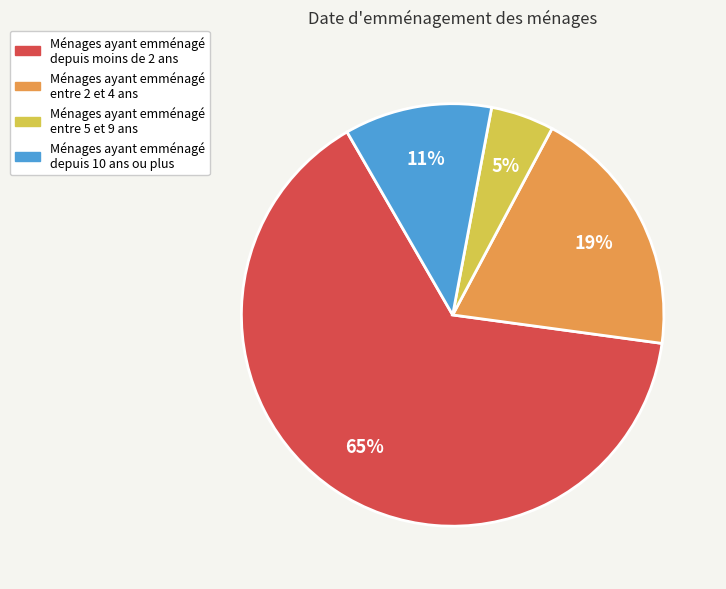

Does any single category account for the majority?

Yes